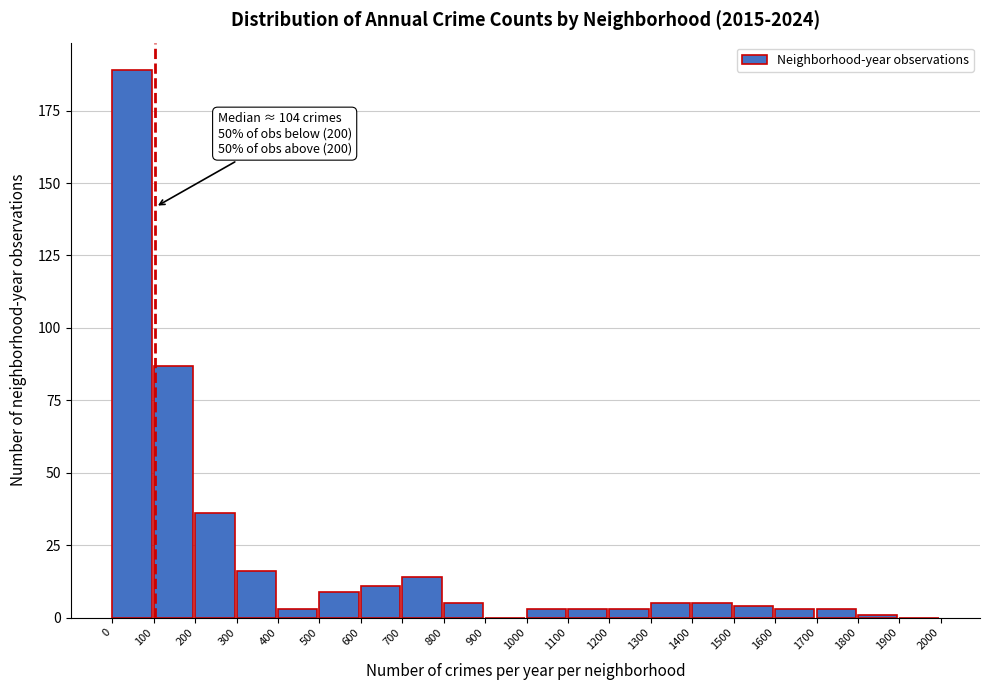

Which range on the x-axis has the tallest bar?

0 to 100